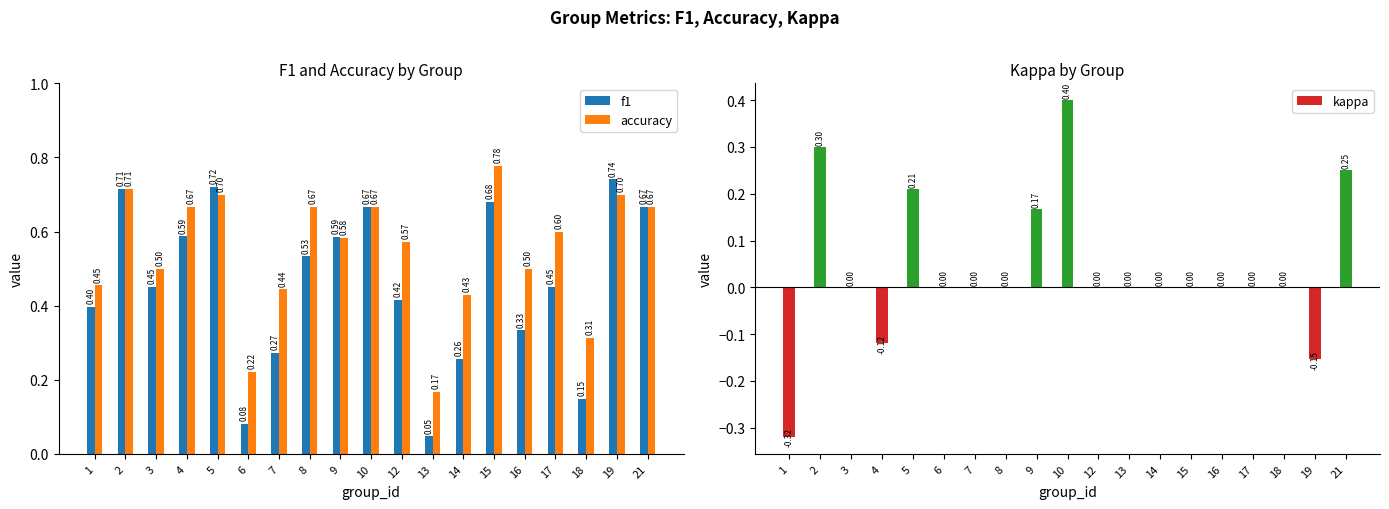

True or false: kappa has a value of 0.3 at 6.

False